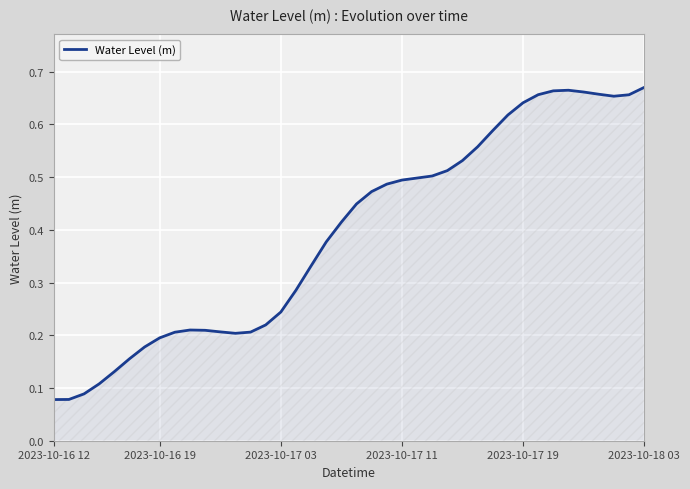

Which category has the lowest value across all series?

2023-10-16 12